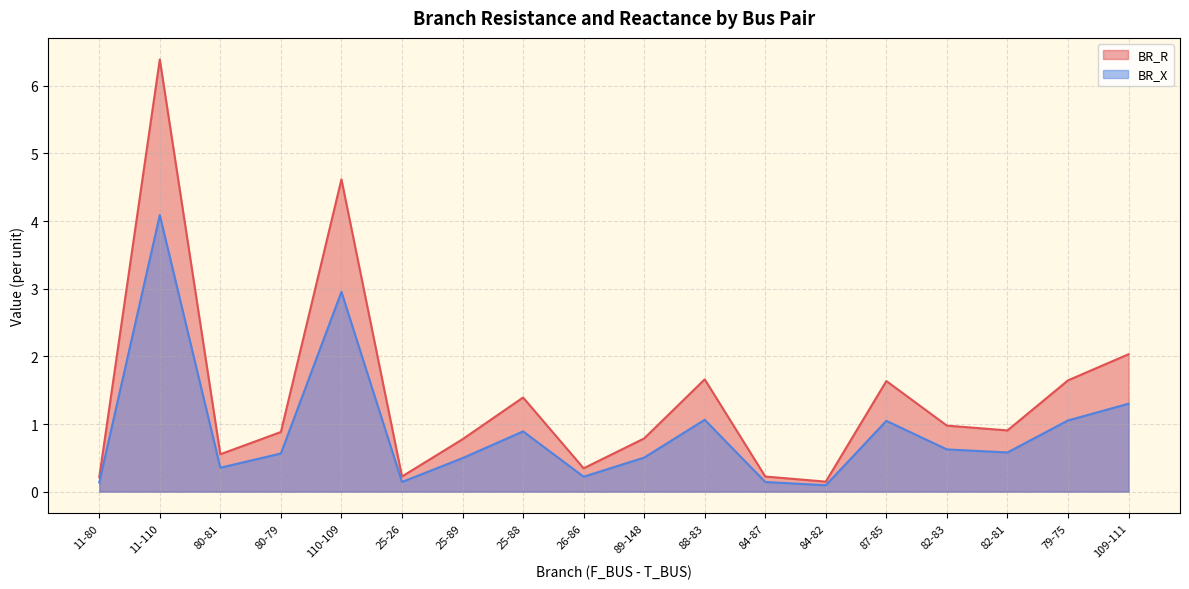

Where is BR_X nearest to the value 2?

109-111